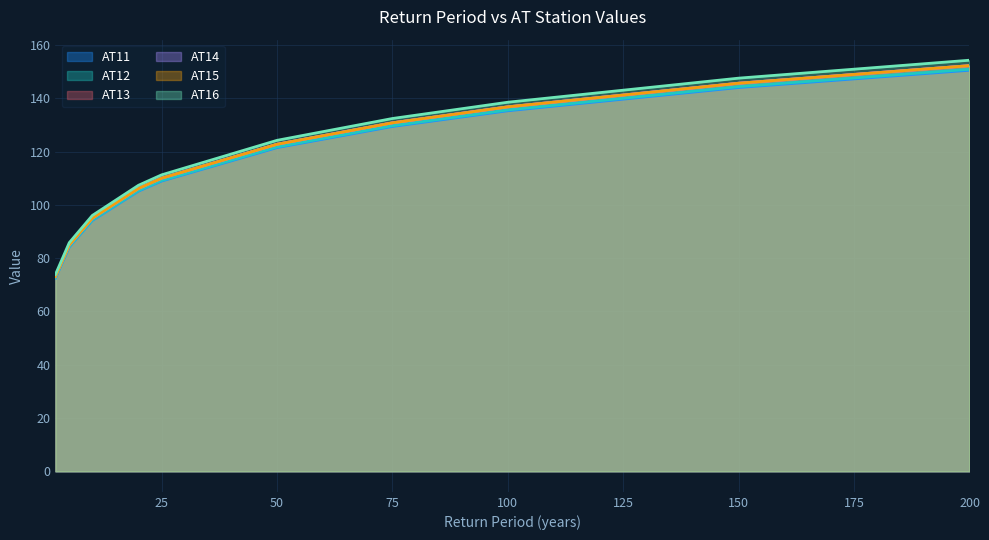

List the series in order of their peak value, highest first.

AT16, AT13, AT14, AT15, AT12, AT11